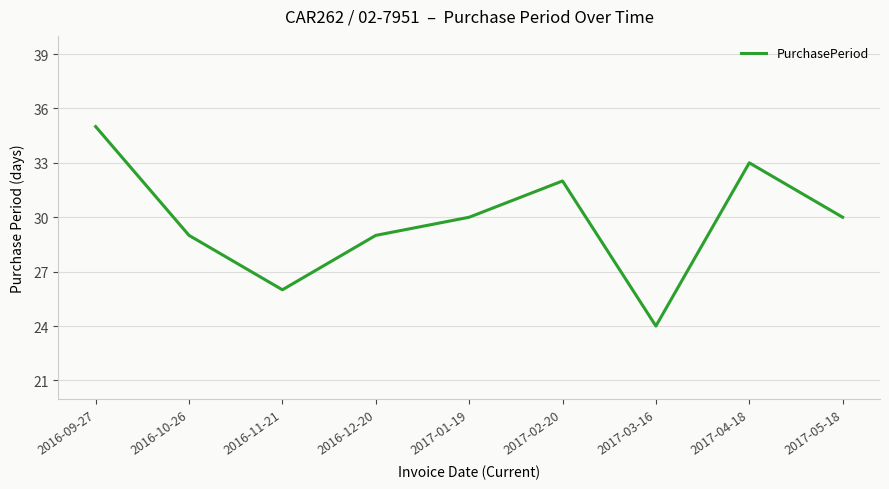

What is the maximum value shown in the chart?

35